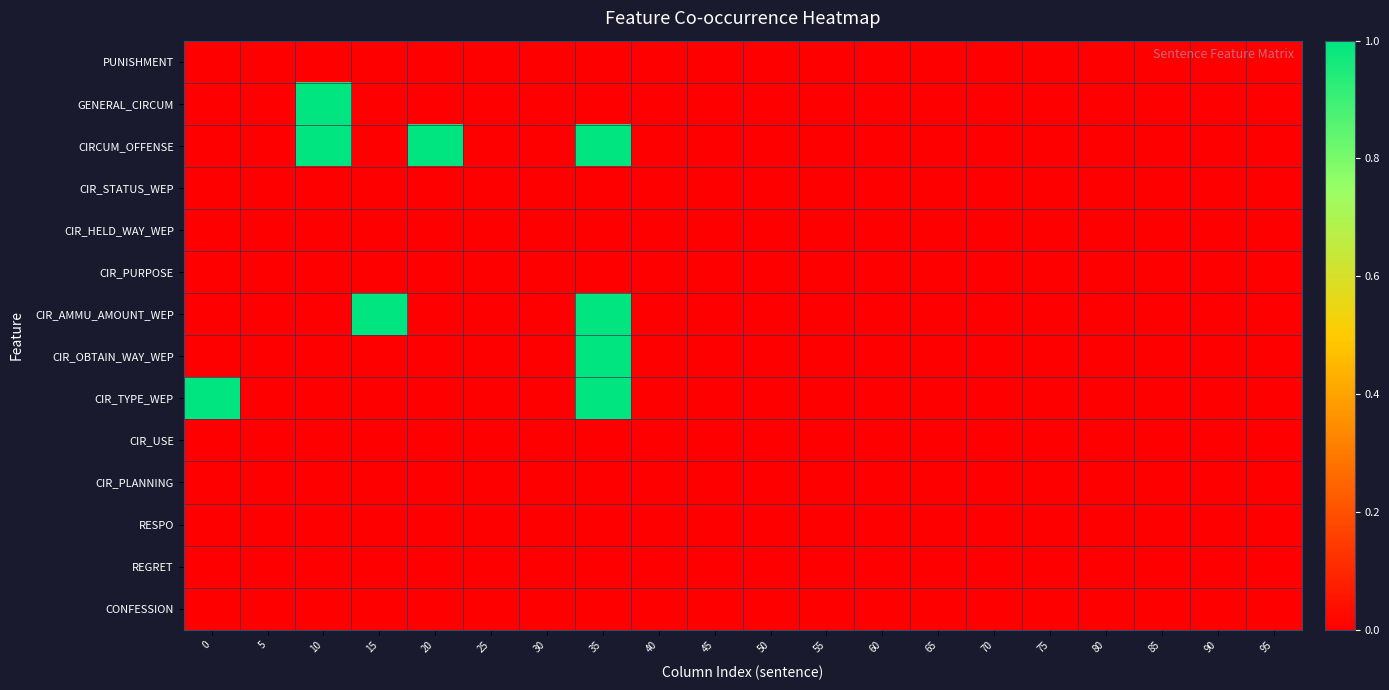

Which series changed the most between 15 and 45?

CIR_AMMU_AMOUNT_WEP